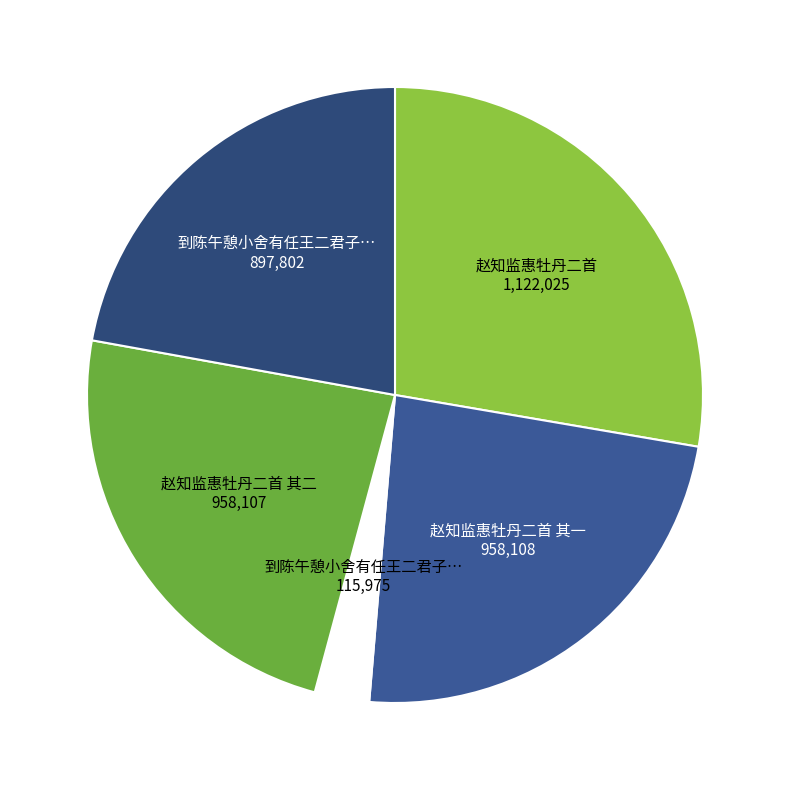

How many slices are in this pie chart?

5